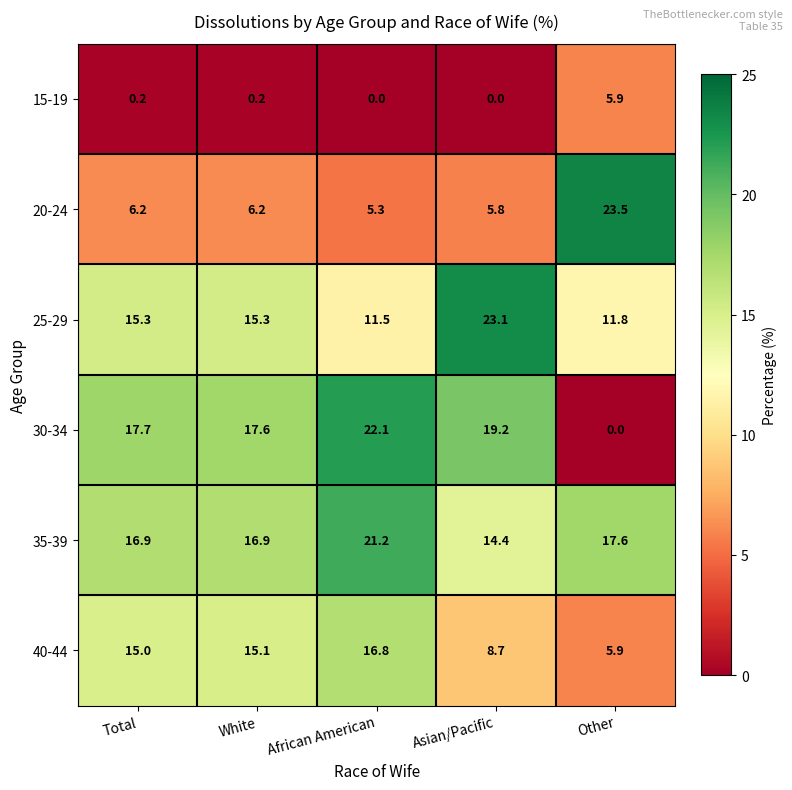

At African American, list the series in order from smallest to largest.

15-19, 20-24, 25-29, 40-44, 35-39, 30-34